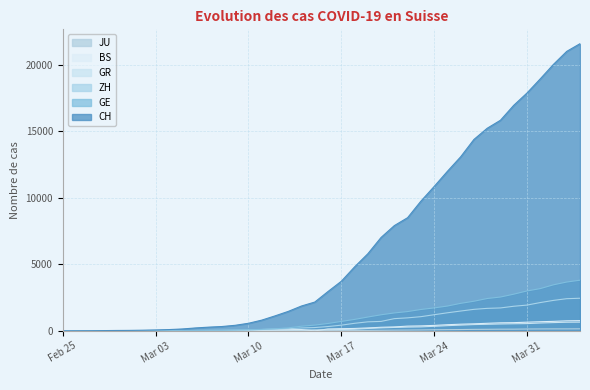

Which series has the widest spread of values?

CH